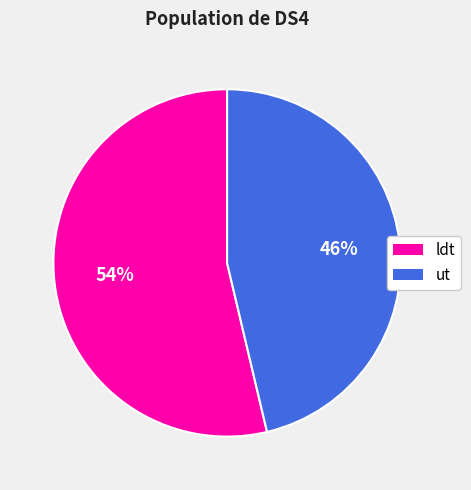

To the nearest percent, what is the combined percentage of ldt and ut?

100%